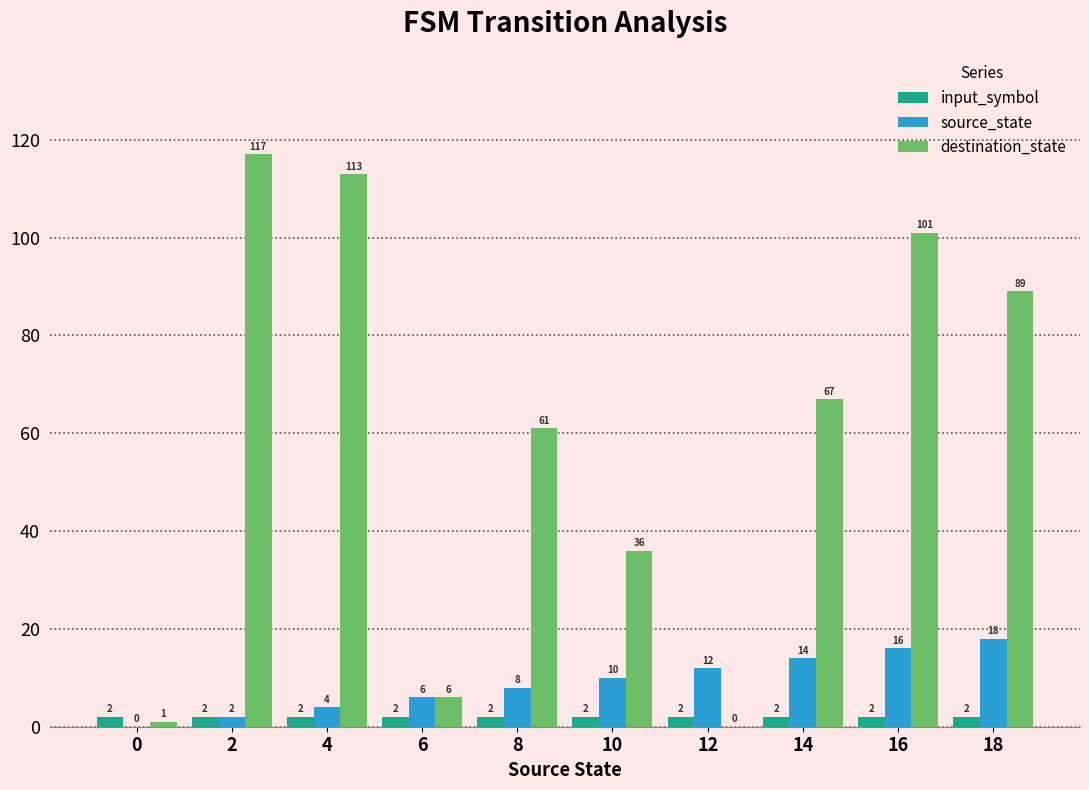

Which series has the widest spread of values?

destination_state